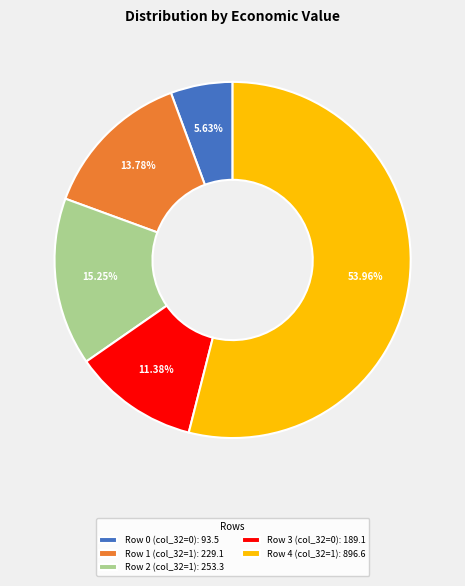

Is there a majority slice in this chart?

Yes